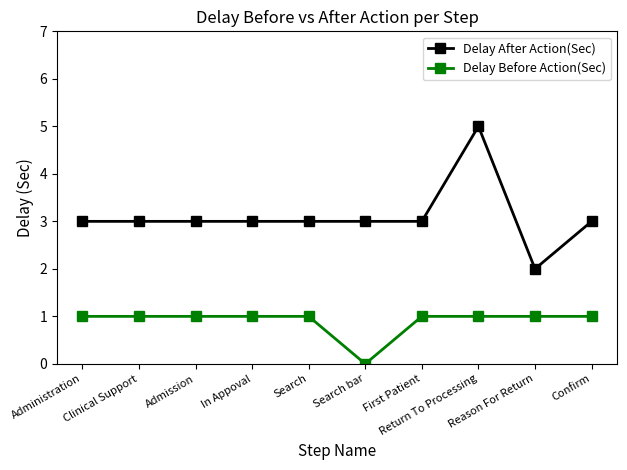

What is the value of the Delay Before Action(Sec) point at the 9th from the left?

1